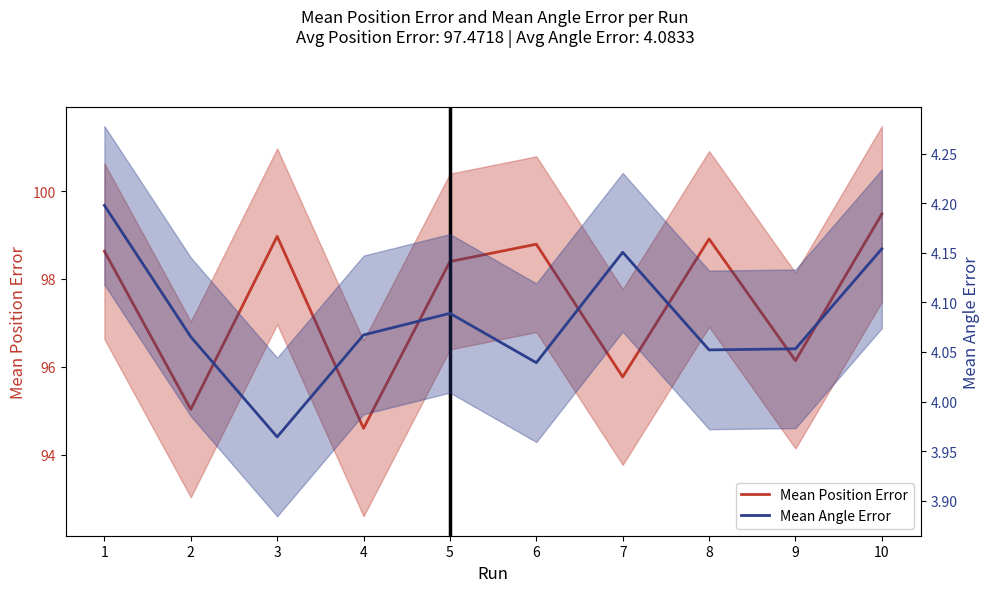

What value does the Mean Position Error series have at 2?

95.0